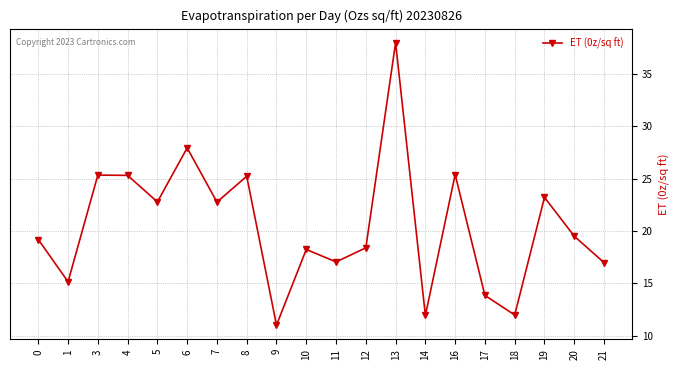

How many interior local valleys (lower than both neighbors) does the data have?

7